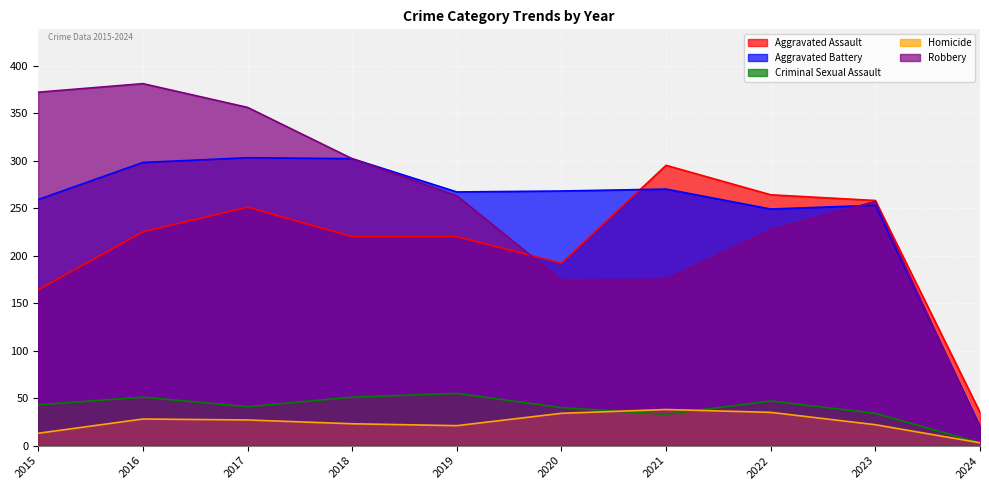

Which series has the largest total across all categories?

Robbery